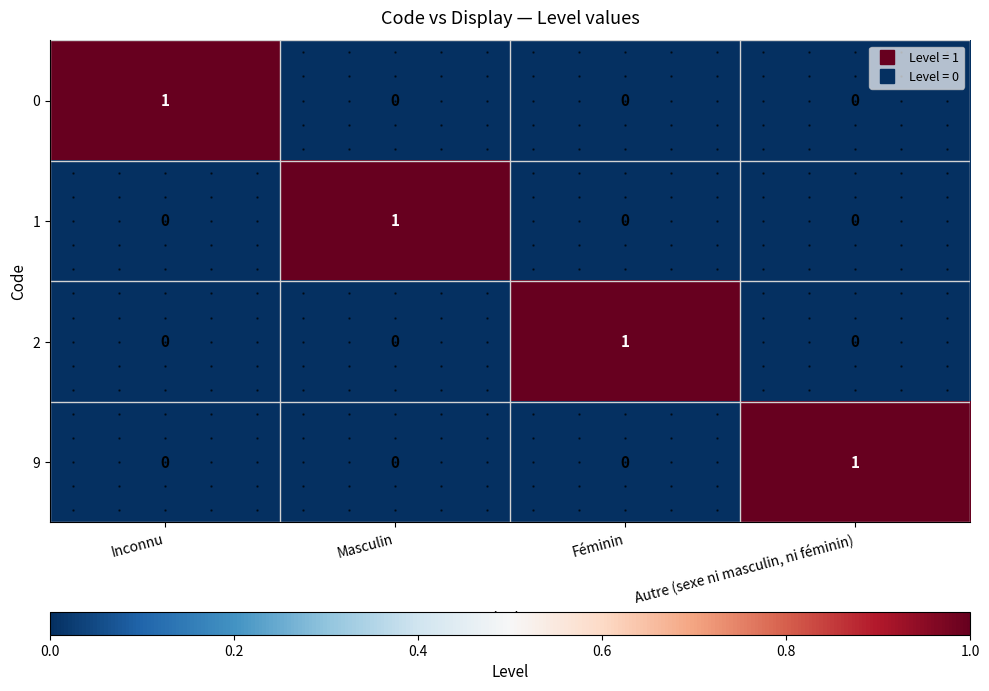

What is the difference between the maximum and minimum values in the 1 series?

1